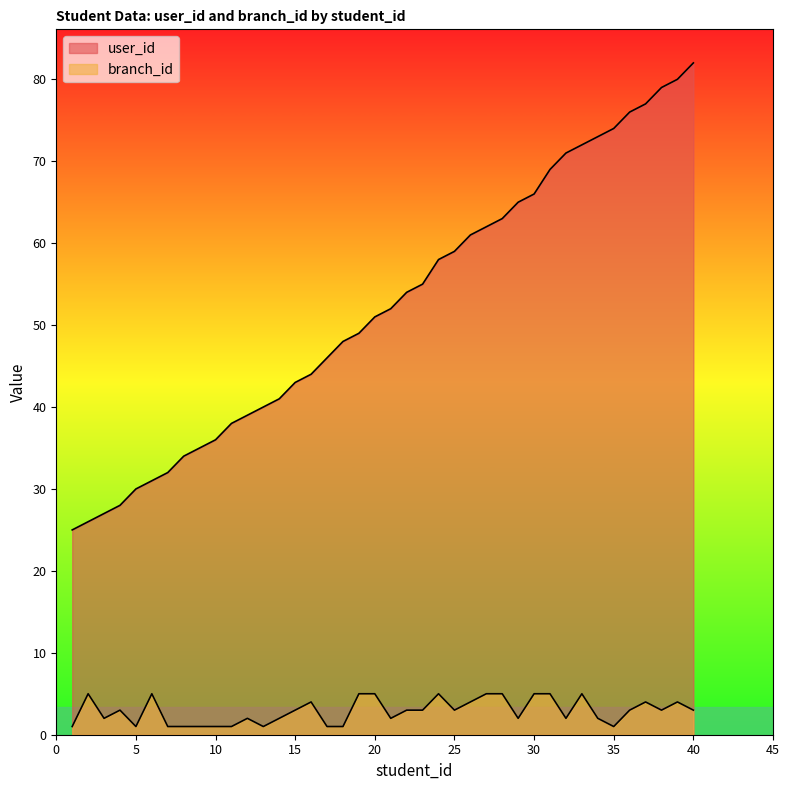

True or false: user_id has more than 1 points higher than both neighbors.

False